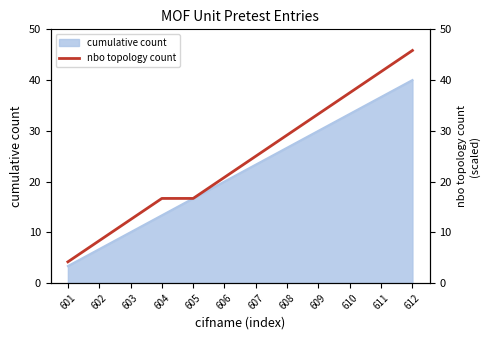

At which label is the value closest to 24?

607